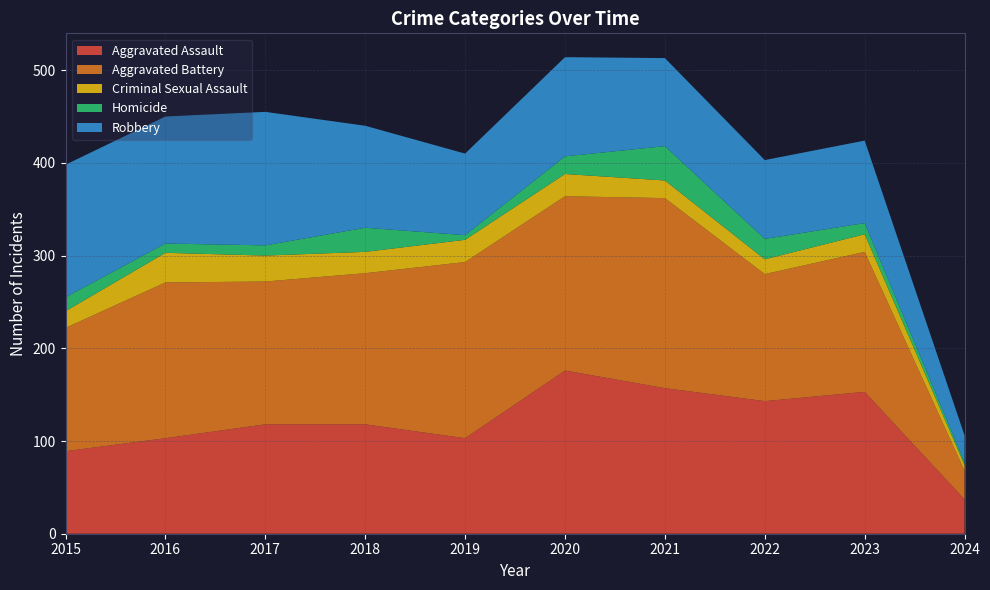

Reading left to right, transcribe all the data shown in this chart.

Aggravated Assault: 89	103	118	118	103	176	157	143	153	37
Aggravated Battery: 133	168	154	163	190	188	205	137	151	31
Criminal Sexual Assault: 18	32	28	23	24	24	19	16	19	6
Homicide: 15	10	11	26	5	19	37	22	12	3
Robbery: 143	137	144	110	88	107	95	85	89	29